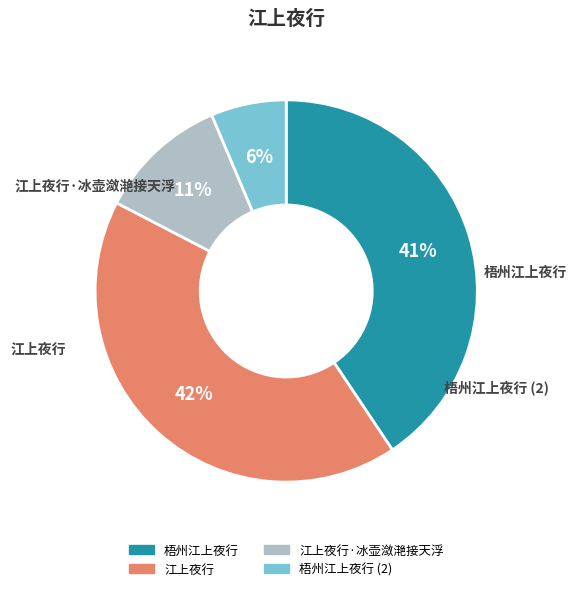

Is there a majority slice in this chart?

No